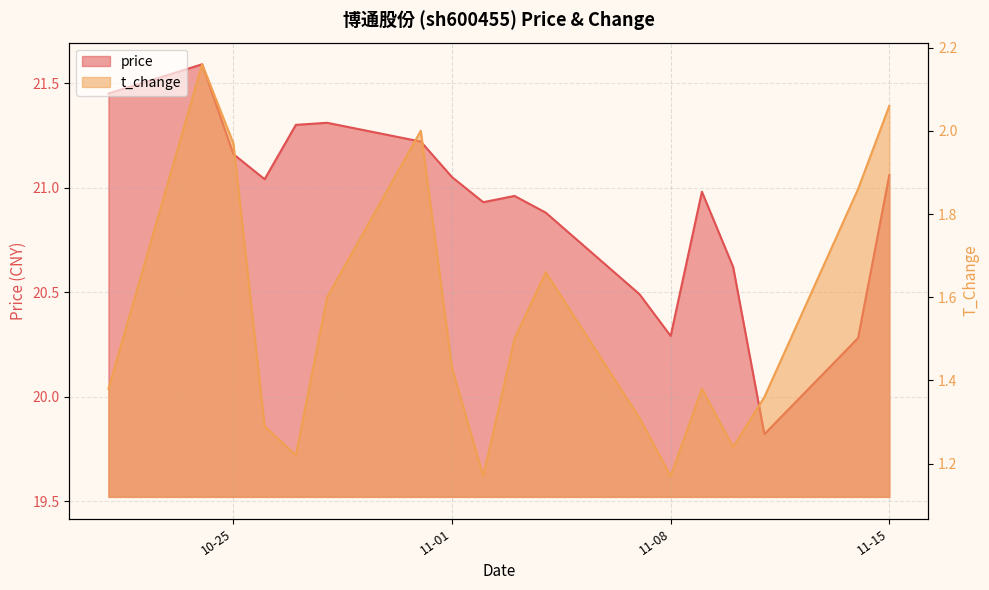

What is the total value across all series at 2022-11-04?

22.5